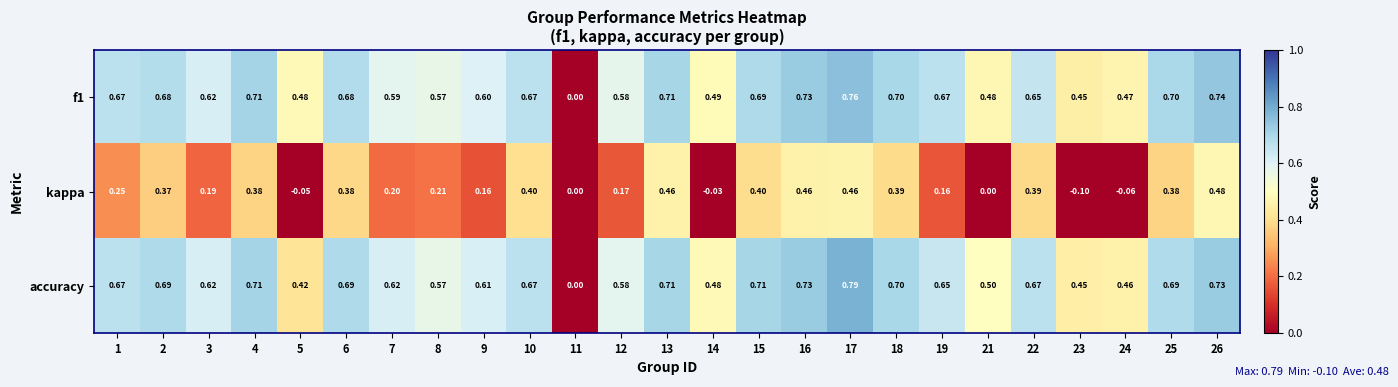

Which series changed the most between 4 and 5?

kappa